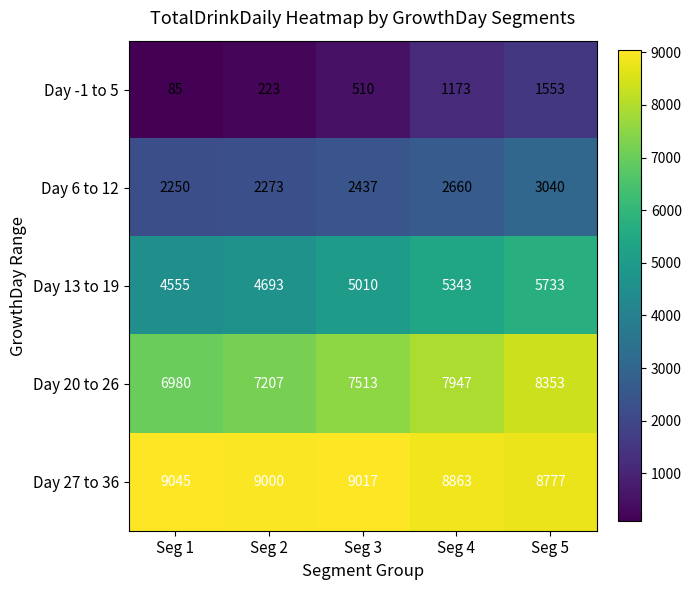

True or false: Day -1 to 5 has a value of 1892 at Seg 4.

False